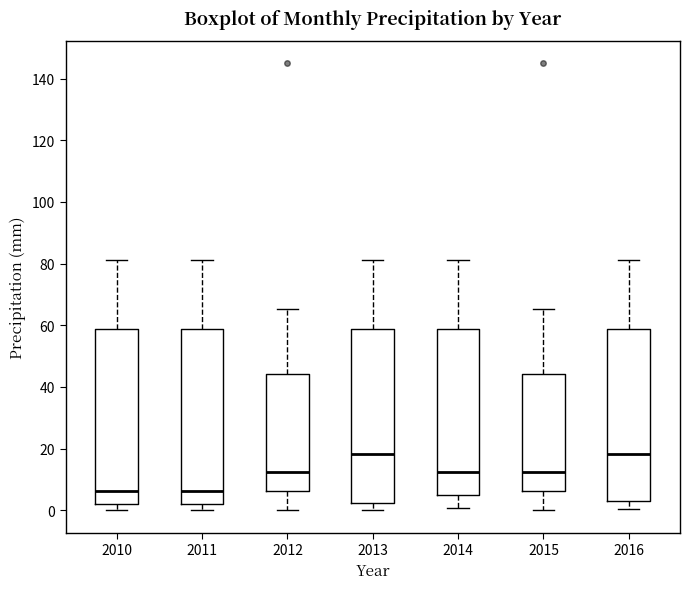

Reading left to right, transcribe this box plot: for each box, give where its median line is, the range the box spans, and where its two whiskers end, as read against the y-axis. The values are not printed on the chart, so give them approximately, as read against the axis.

2010: median 6, box 2 to 58, whiskers 0 to 82
2011: median 6, box 2 to 58, whiskers 0 to 82
2012: median 12, box 6 to 44, whiskers 0 to 66
2013: median 18, box 2 to 58, whiskers 0 to 82
2014: median 12, box 6 to 58, whiskers 0 to 82
2015: median 12, box 6 to 44, whiskers 0 to 66
2016: median 18, box 4 to 58, whiskers 0 to 82